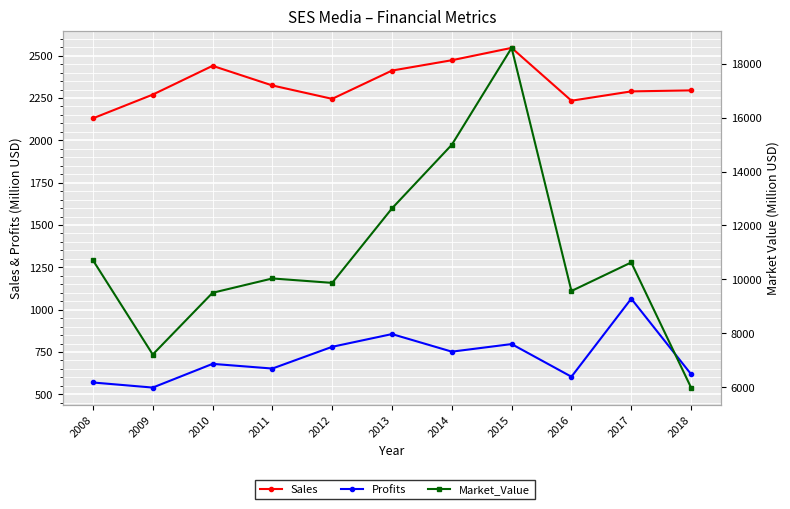

Which series has the widest spread of values?

Market_Value